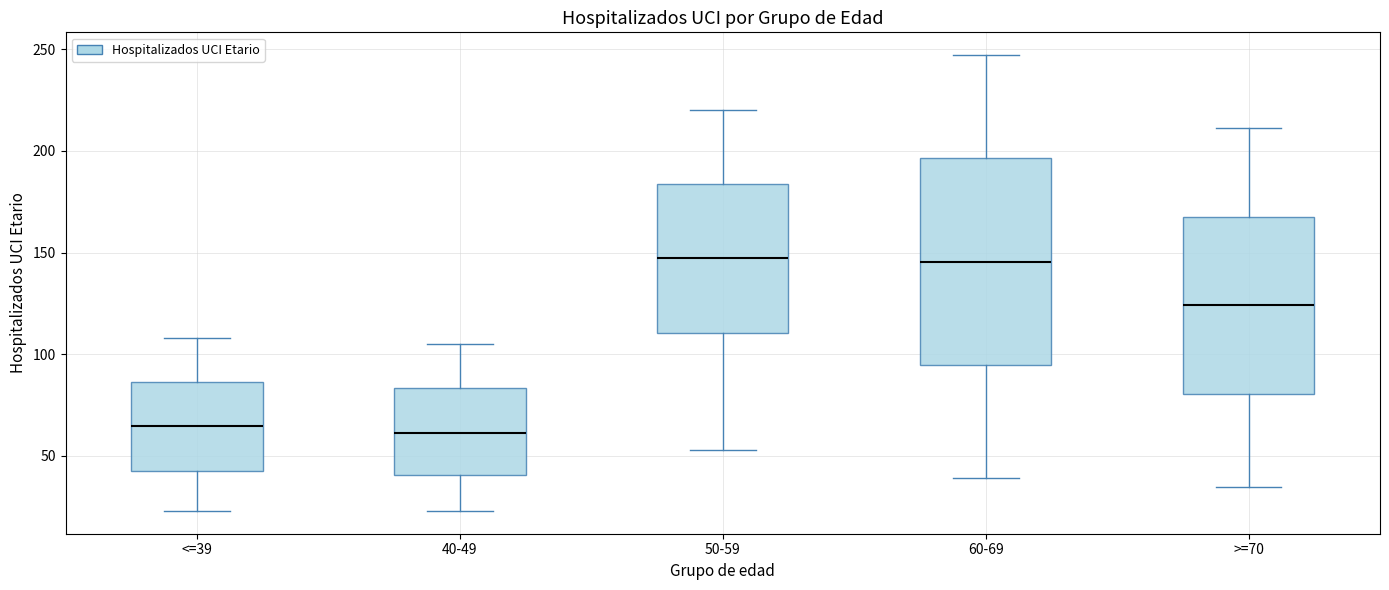

Where is the upper edge of the box for 40-49 on the y-axis? The values are not printed on the chart, so give them approximately, as read against the axis.

85